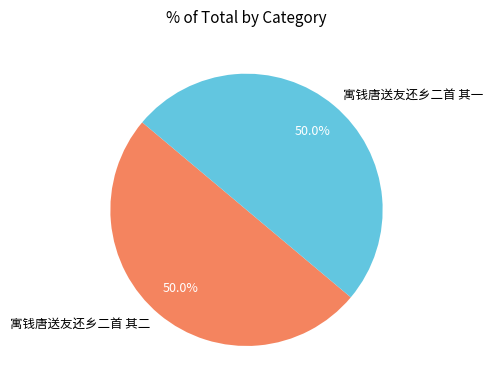

True or false: 寓钱唐送友还乡二首 其一 accounts for 50% of the total.

True